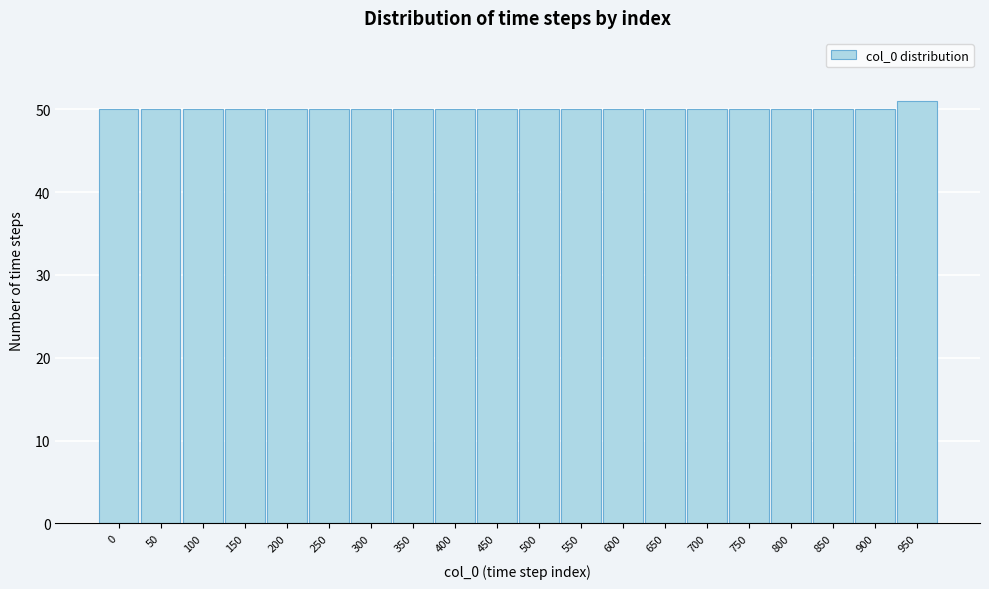

Reading right to left, what are all the values shown in this chart?

950=51	900=50	850=50	800=50	750=50	700=50	650=50	600=50	550=50	500=50	450=50	400=50	350=50	300=50	250=50	200=50	150=50	100=50	50=50	0=50